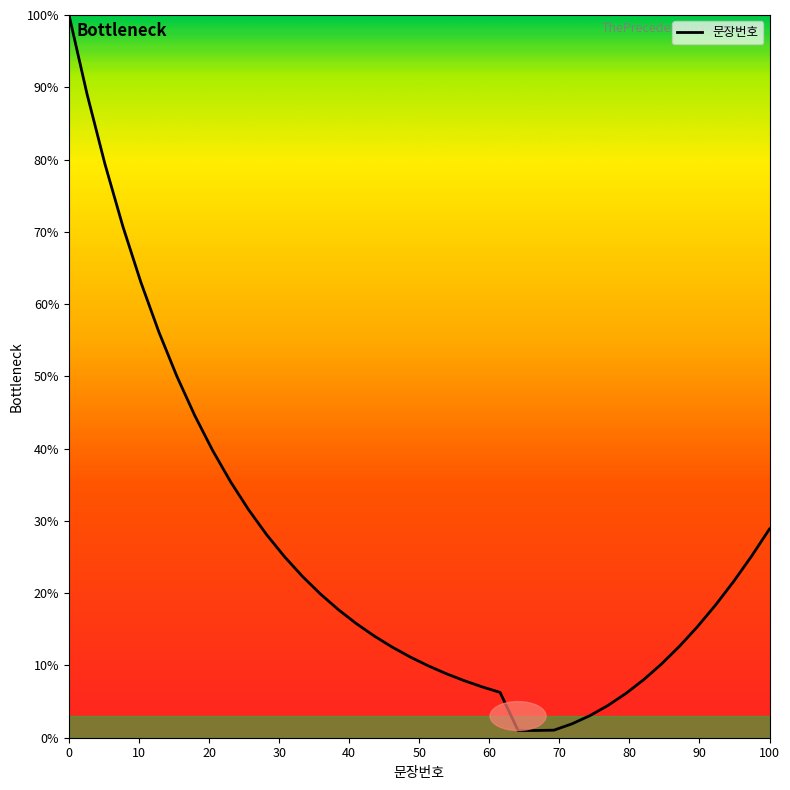

What is the difference between the maximum and minimum values?

99.0